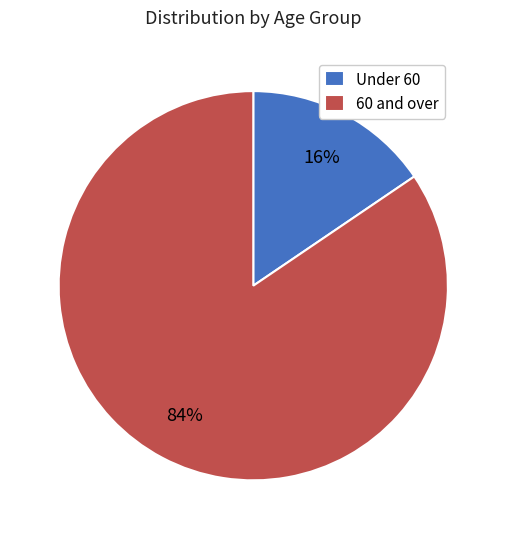

To the nearest percent, what is the combined percentage of Under 60 and 60 and over?

100%